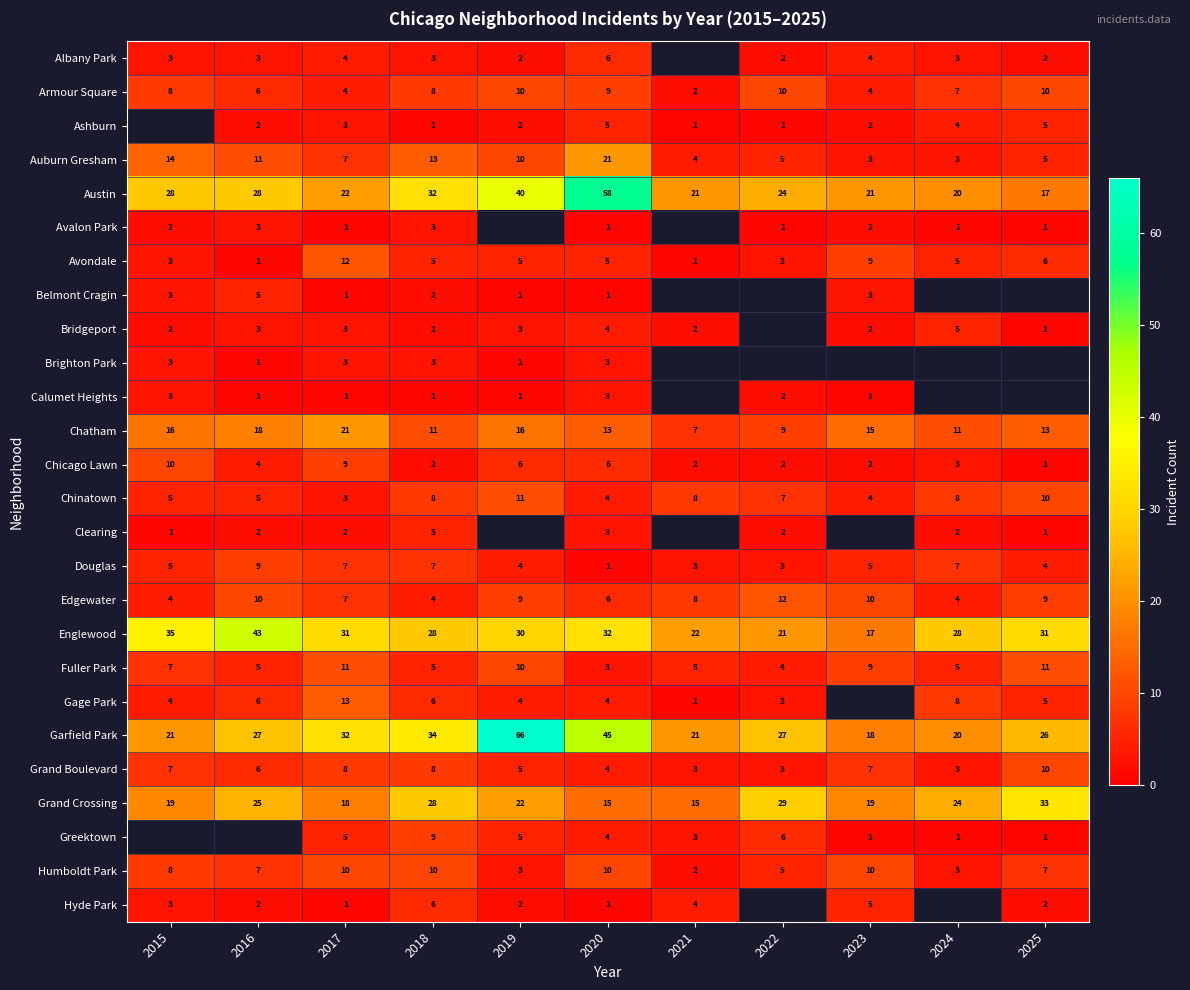

What is the minimum value shown in the chart?

1.0